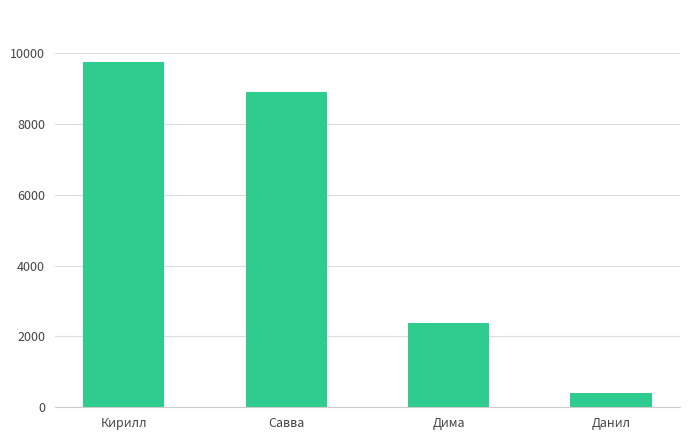

What is the minimum value shown in the chart?

400